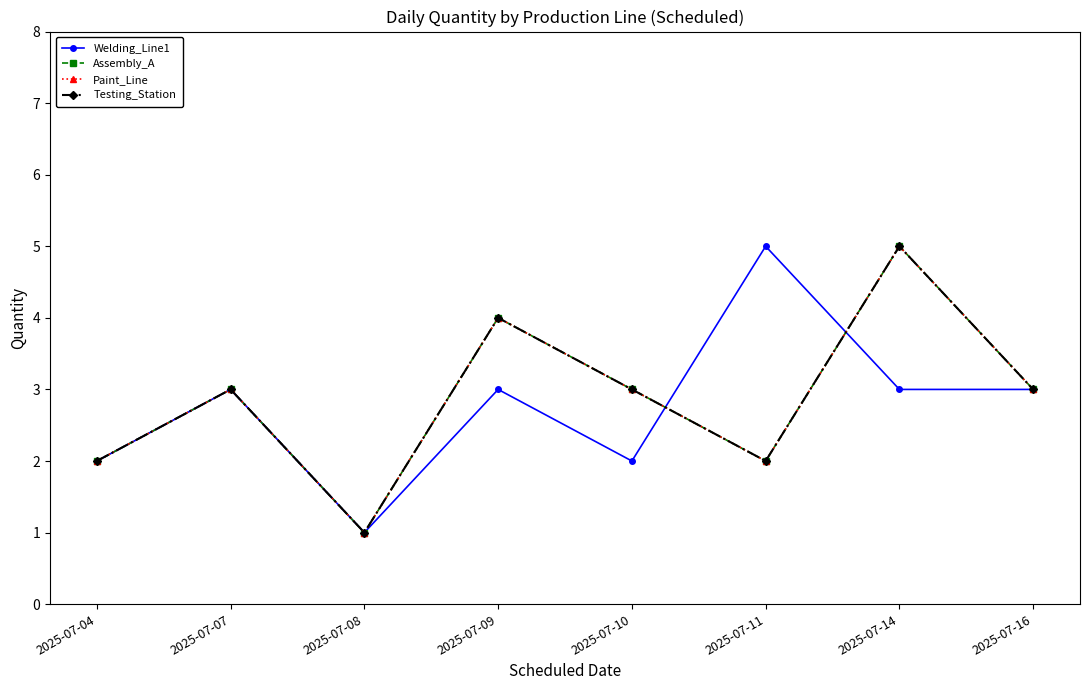

The value of Testing_Station at 2025-07-16 is 3. True or false?

True